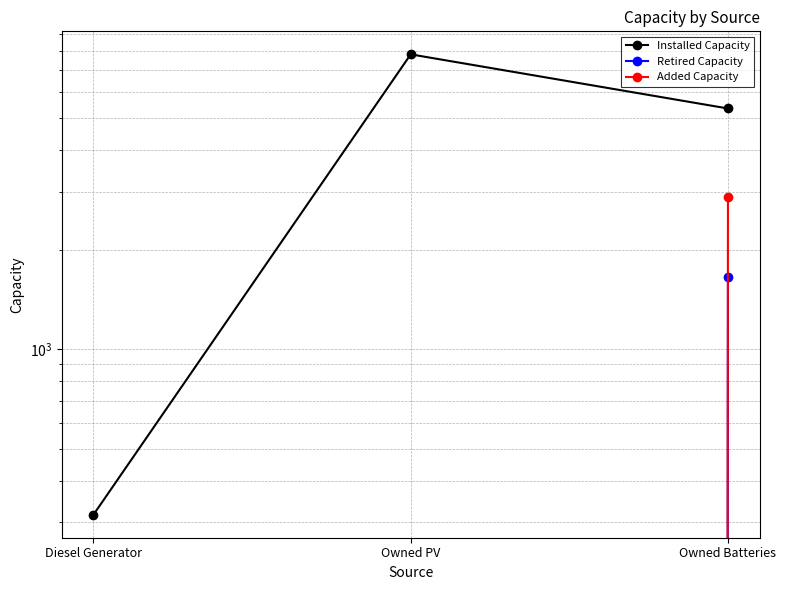

Which label corresponds to the smallest value in the chart?

Diesel Generator